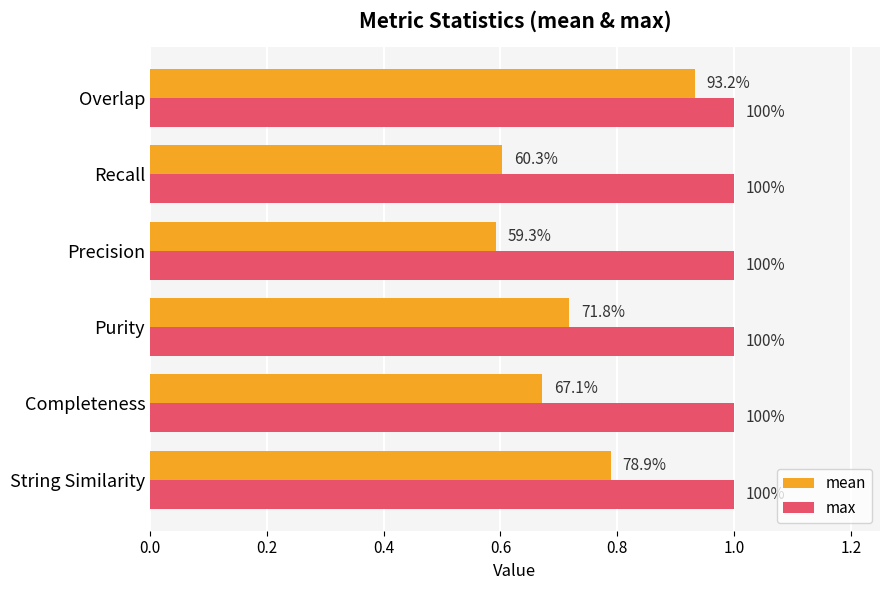

What is the lowest value of the mean series?

0.6